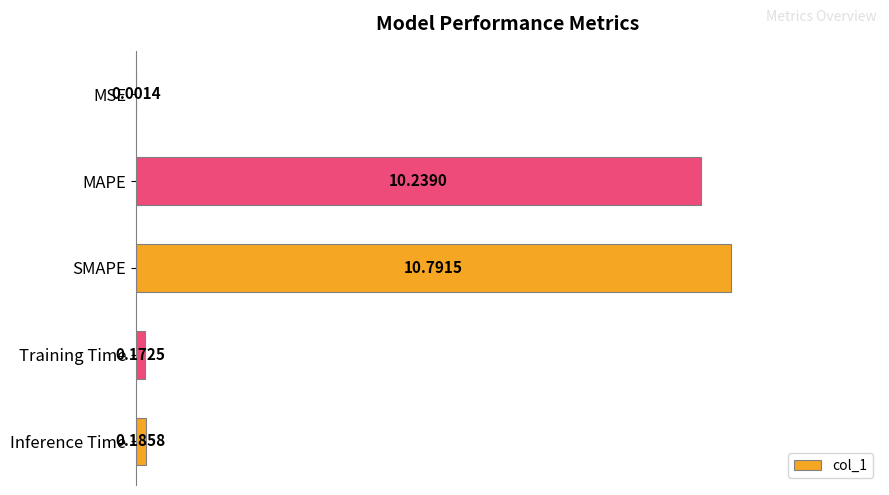

At which label is the value closest to 5?

Inference Time